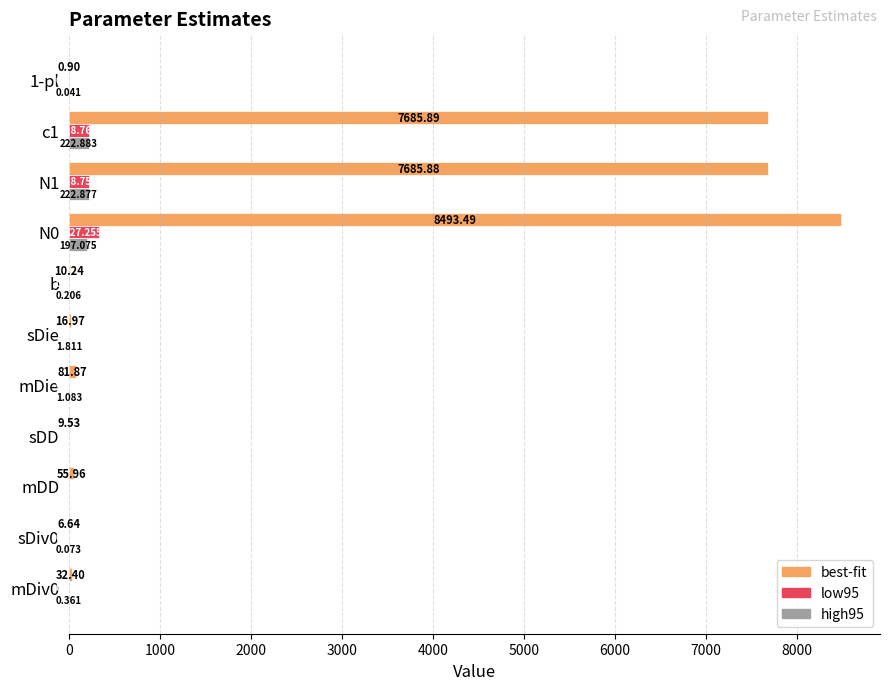

Which series has the largest total across all categories?

best-fit